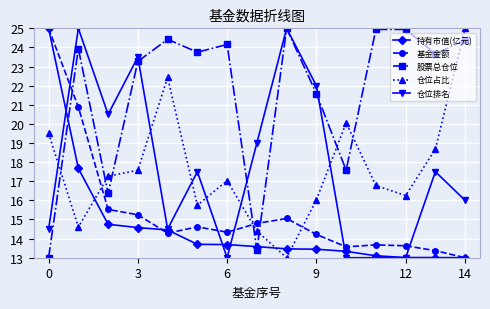

After their last crossing, which series has the higher values: 股票总仓位 or 基金金额?

股票总仓位